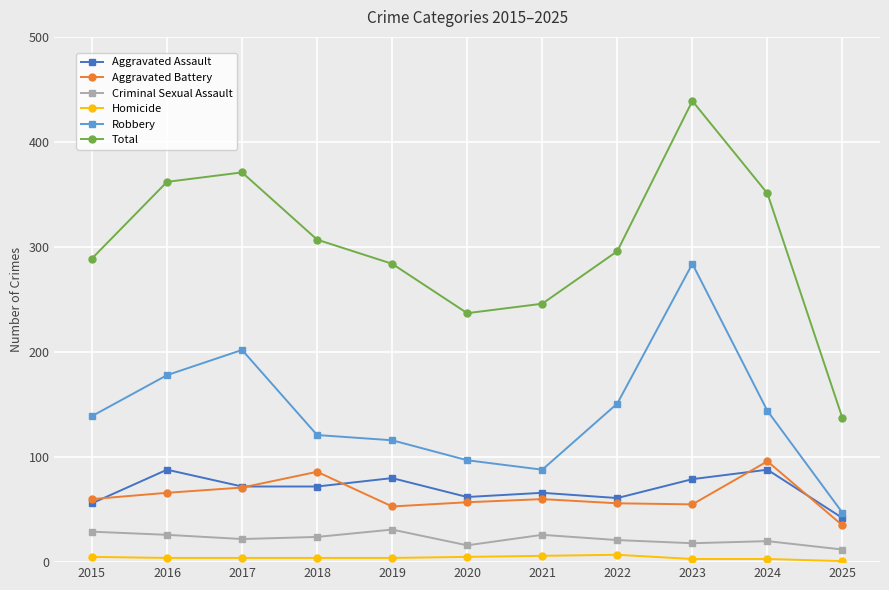

Does the chart display data point markers on the line(s)?

Yes